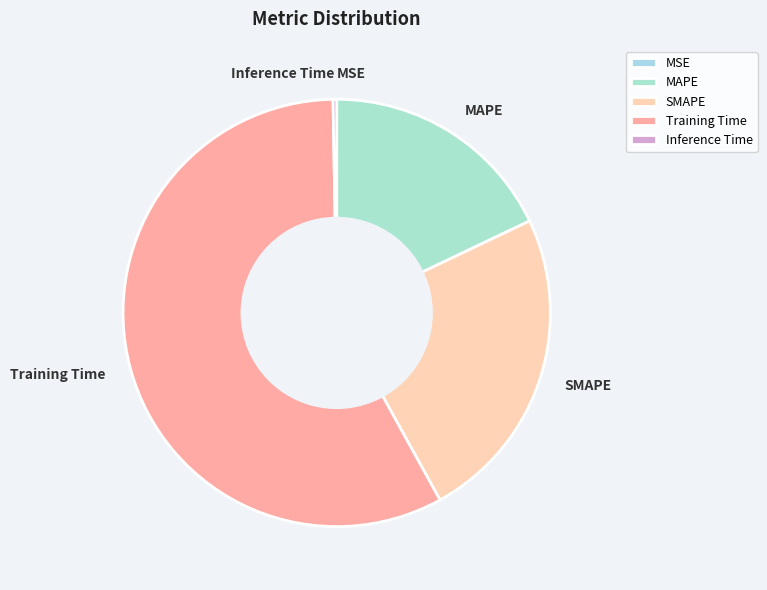

Which slice is the largest?

Training Time